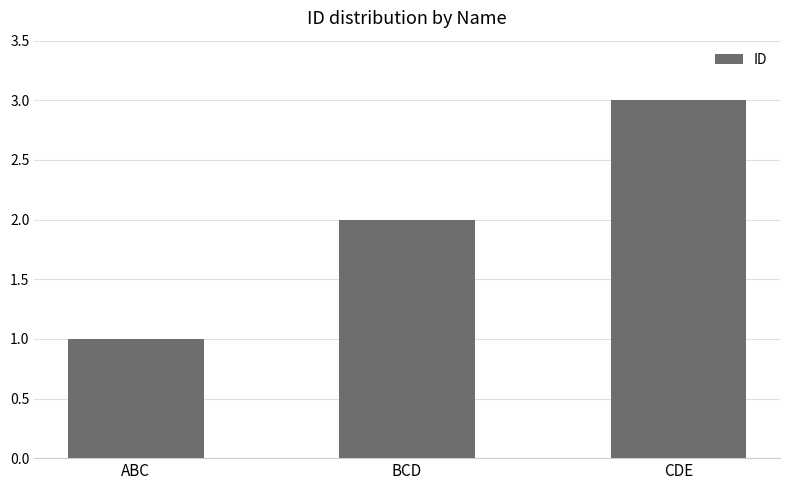

What is the sum of all values?

6